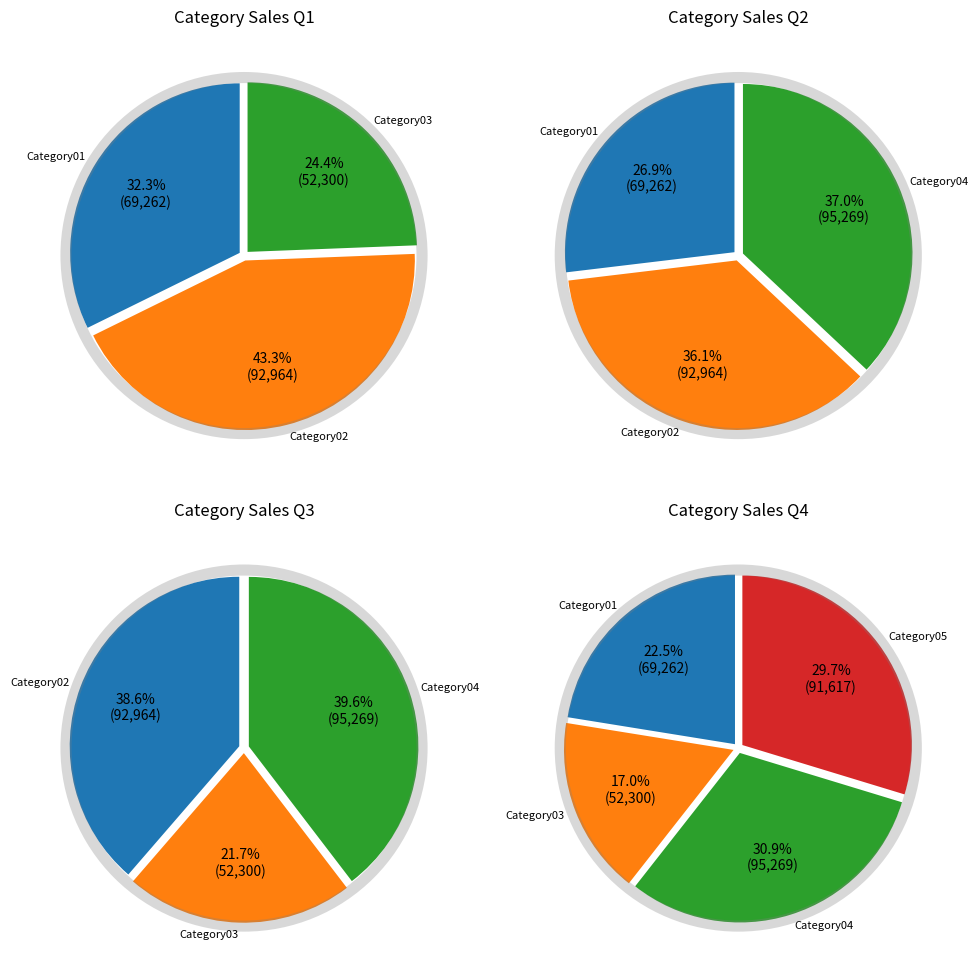

Which has a higher value, Category04 or Category01?

Category04